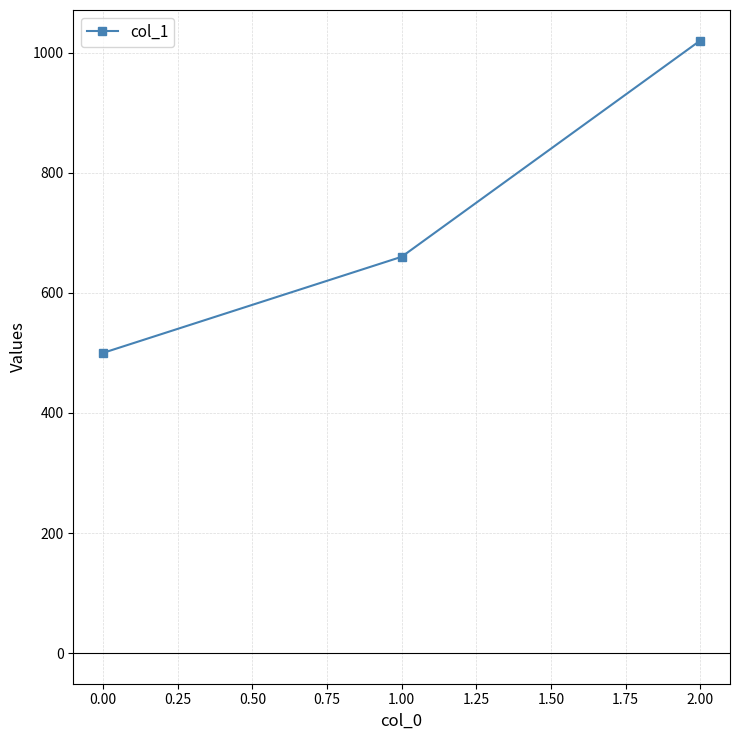

Is it true that the value at 2.00 is 1020?

True